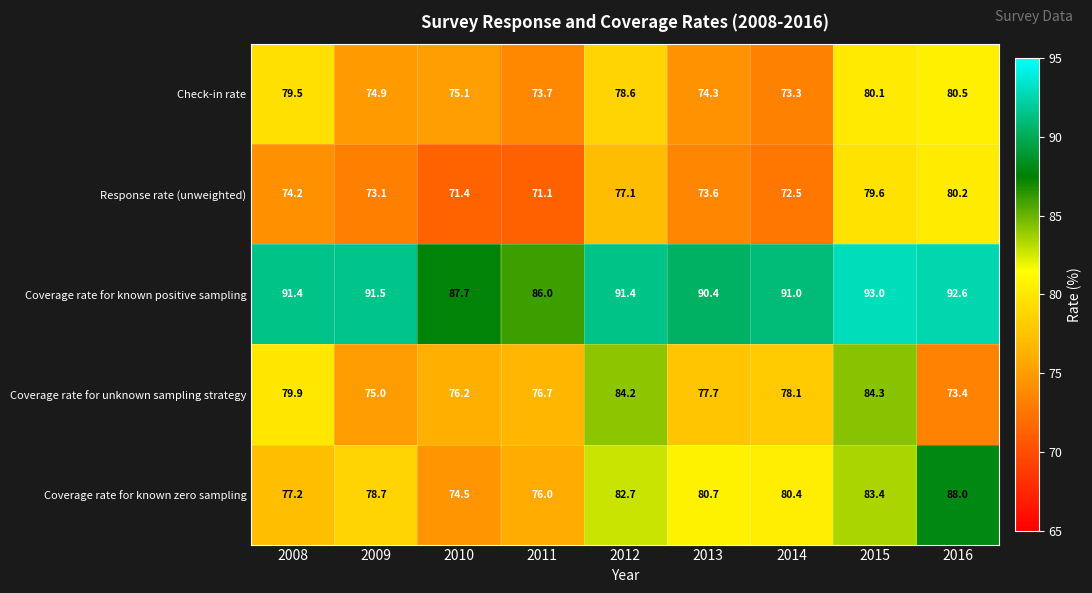

What is the sum of all Coverage rate for unknown sampling strategy values?

705.5